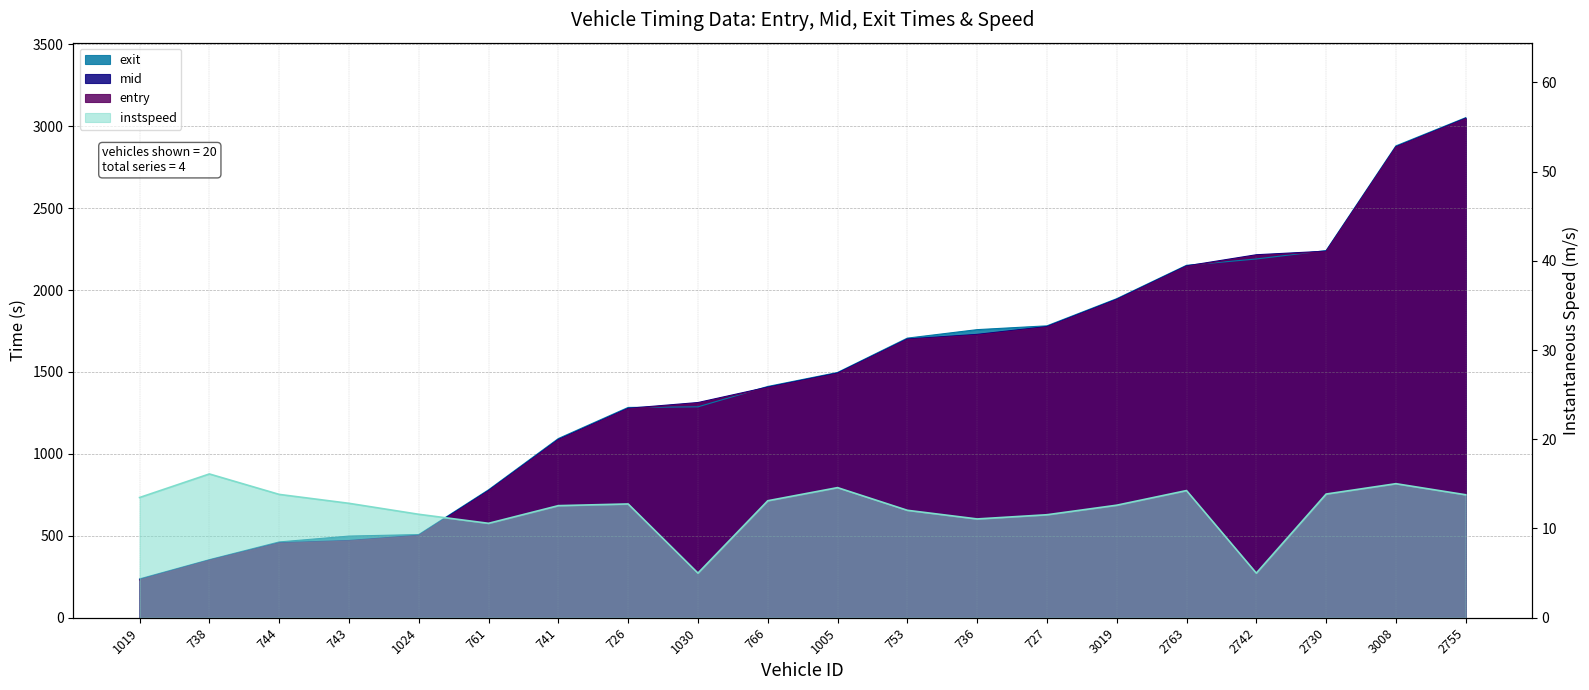

Reading left to right, transcribe all the data shown in this chart.

entry: 1019=228.8	738=348.2	744=452.9	743=467.6	1024=498.9	761=771.6	741=1083.2	726=1274.2	1030=1309.0	766=1403.2	1005=1488.7	753=1697.0	736=1725.0	727=1772.6	3019=1938.8	2763=2143.5	2742=2210.0	2730=2233.6	3008=2871.0	2755=3044.5
mid: 1019=233.3	738=351.4	744=457.5	743=471.4	1024=503.4	761=776.2	741=1088.1	726=1278.2	1030=1313.4	766=1407.4	1005=1493.3	753=1701.2	736=1729.3	727=1777.0	3019=1943.2	2763=2147.2	2742=2215.4	2730=2237.2	3008=2874.4	2755=3048.2
exit: 1019=237.1	738=354.5	744=462.6	743=498.4	1024=507.6	761=780.9	741=1093.7	726=1283.5	1030=1287.2	766=1411.4	1005=1496.8	753=1706.5	736=1758.2	727=1781.5	3019=1947.2	2763=2150.9	2742=2189.5	2730=2240.9	3008=2879.7	2755=3051.9
instspeed: 1019=13.5	738=16.1	744=13.8	743=12.8	1024=11.6	761=10.6	741=12.6	726=12.8	1030=5.0	766=13.1	1005=14.6	753=12.0	736=11.1	727=11.5	3019=12.6	2763=14.2	2742=5.0	2730=13.9	3008=15.0	2755=13.8